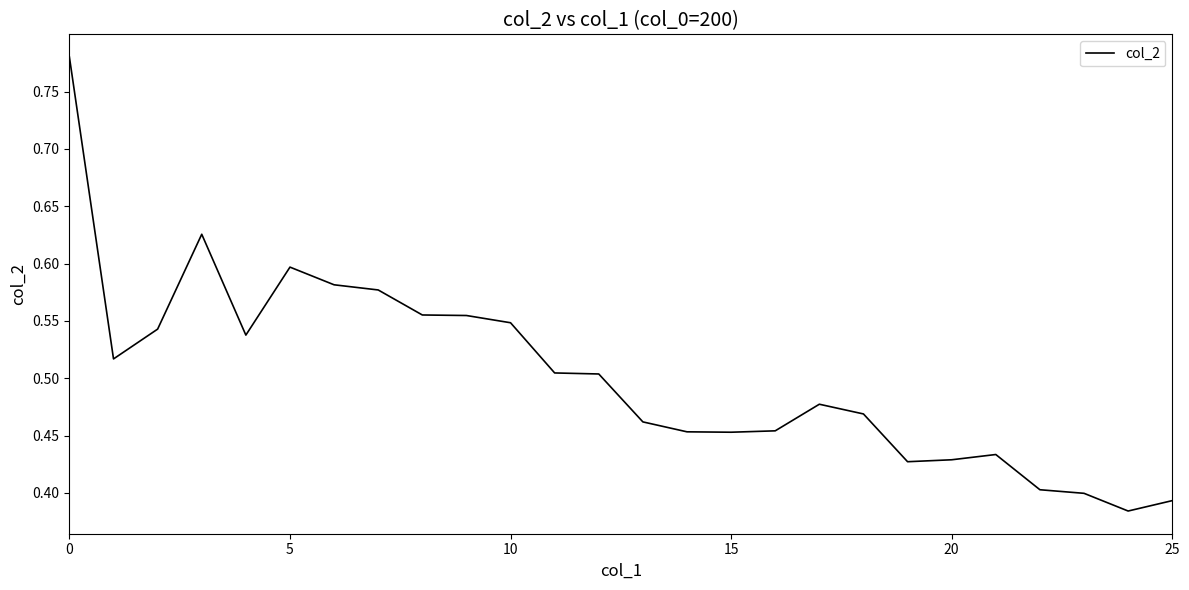

True or false: there are more than 1 points higher than both neighbors.

True